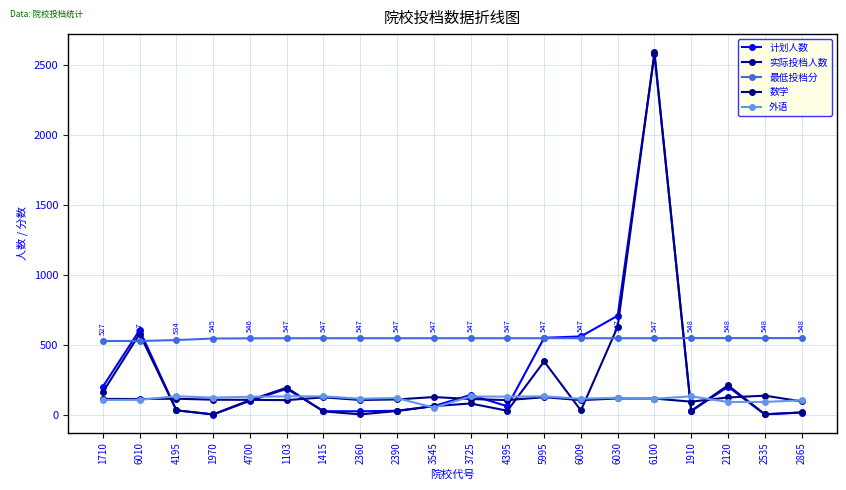

What is the label of the 2nd point from the right?

2535